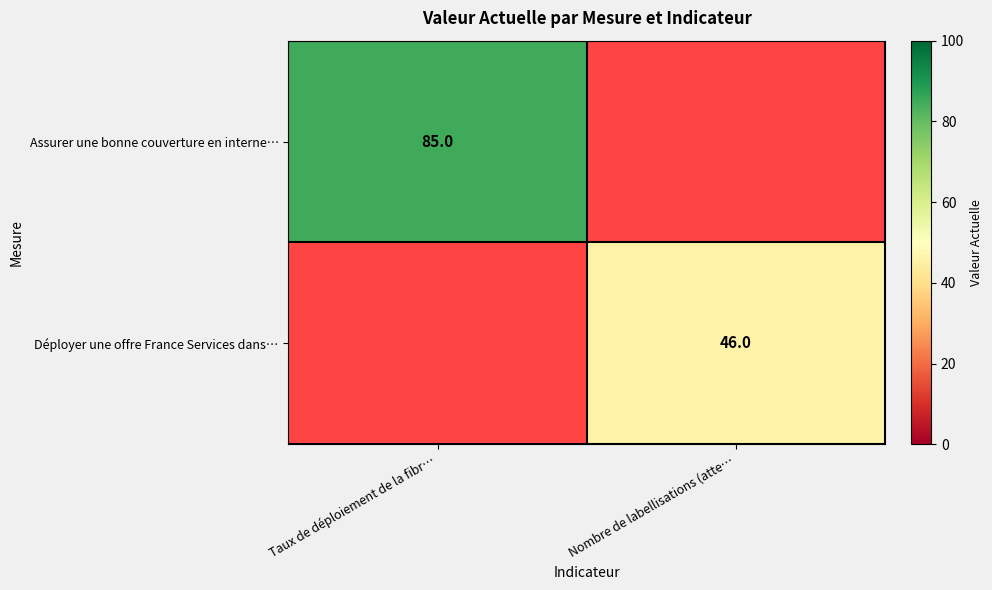

True or false: Déployer une offre France Services dans… has a value of 22 at Nombre de labellisations (atte….

False